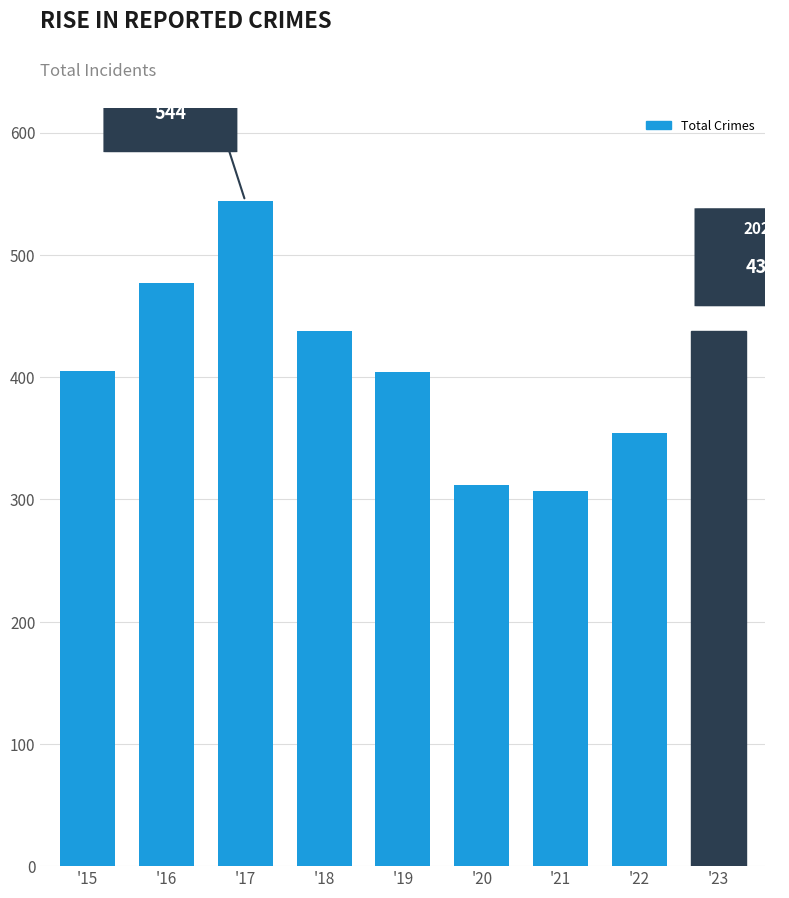

True or false: the data shows 594 at '23.

False